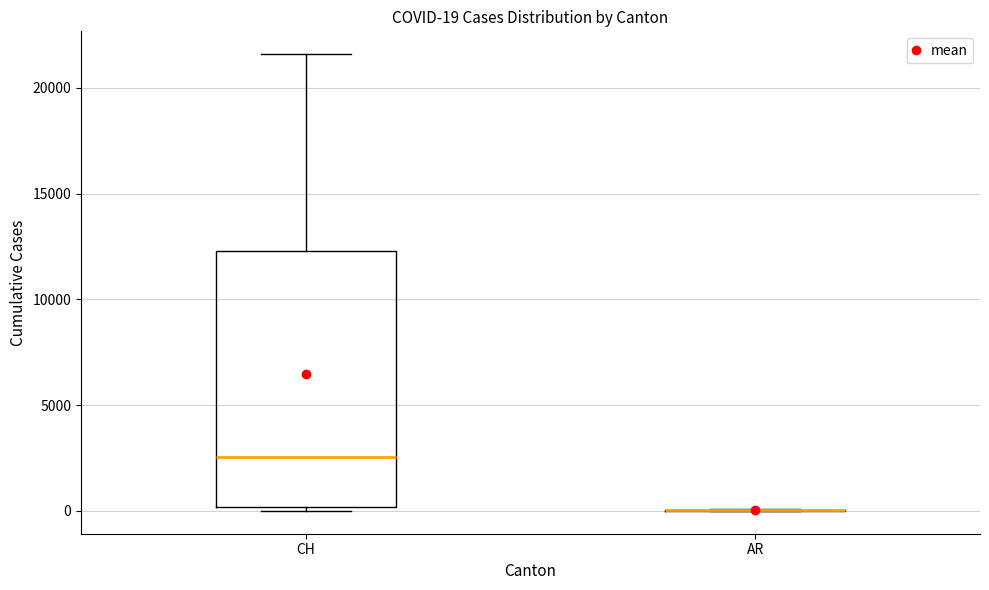

Comparing the boxes themselves (not the whiskers), which one is the tallest?

CH